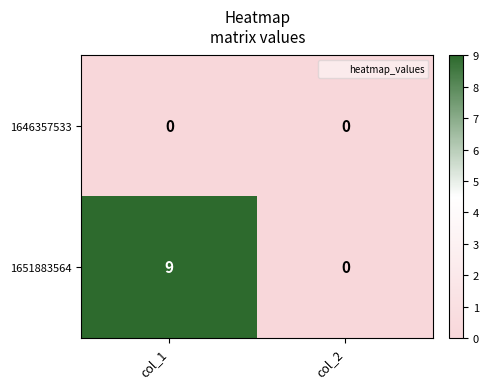

At col_1, list the series in order from smallest to largest.

1646357533, 1651883564